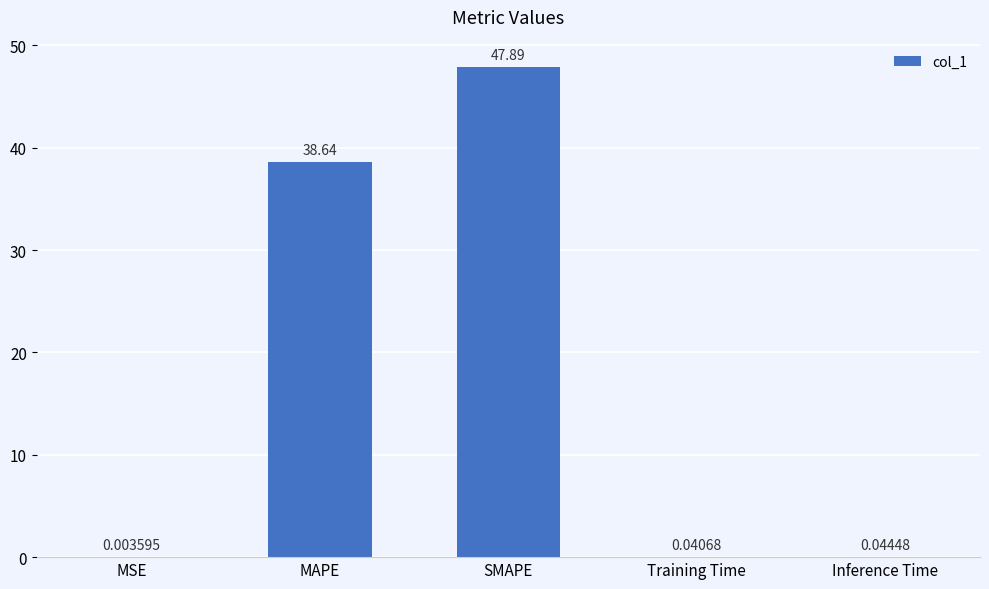

What is the sum of the values at Inference Time and SMAPE?

47.9